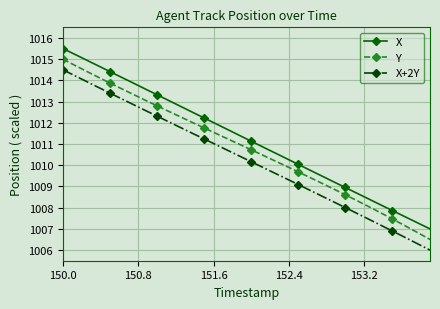

True or false: X has more than 2 points higher than both neighbors.

False